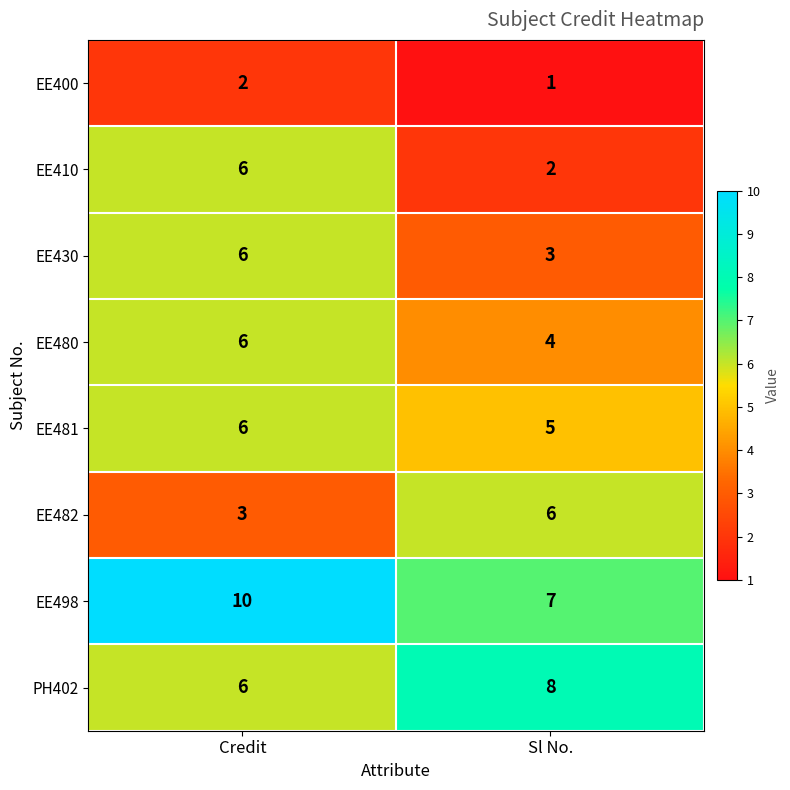

Which series has the largest range (max minus min)?

EE410